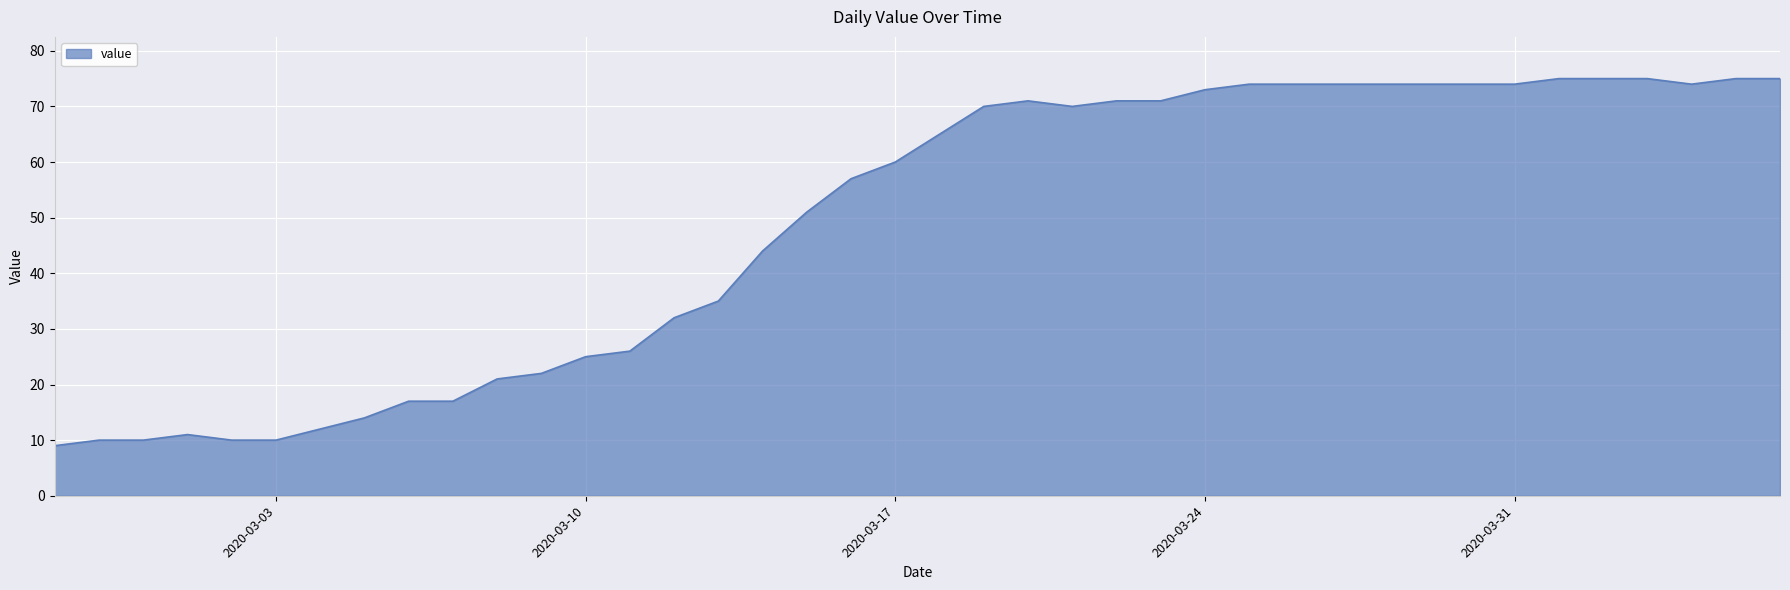

What is the difference between the maximum and minimum values?

66